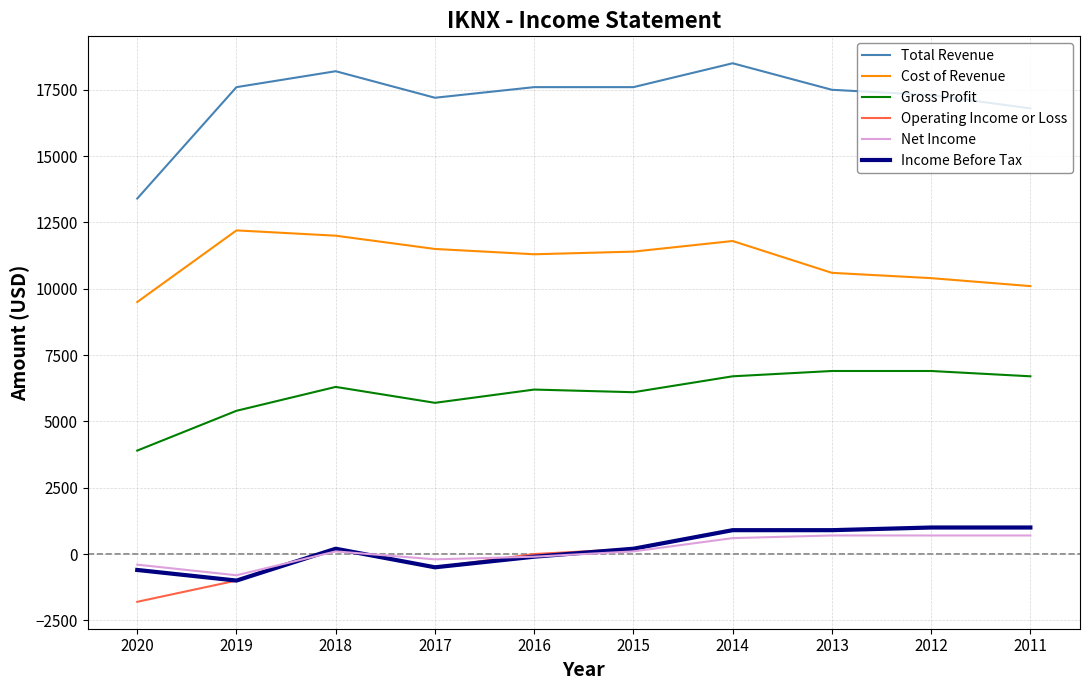

True or false: Operating Income or Loss and Total Revenue intersect in this chart.

False